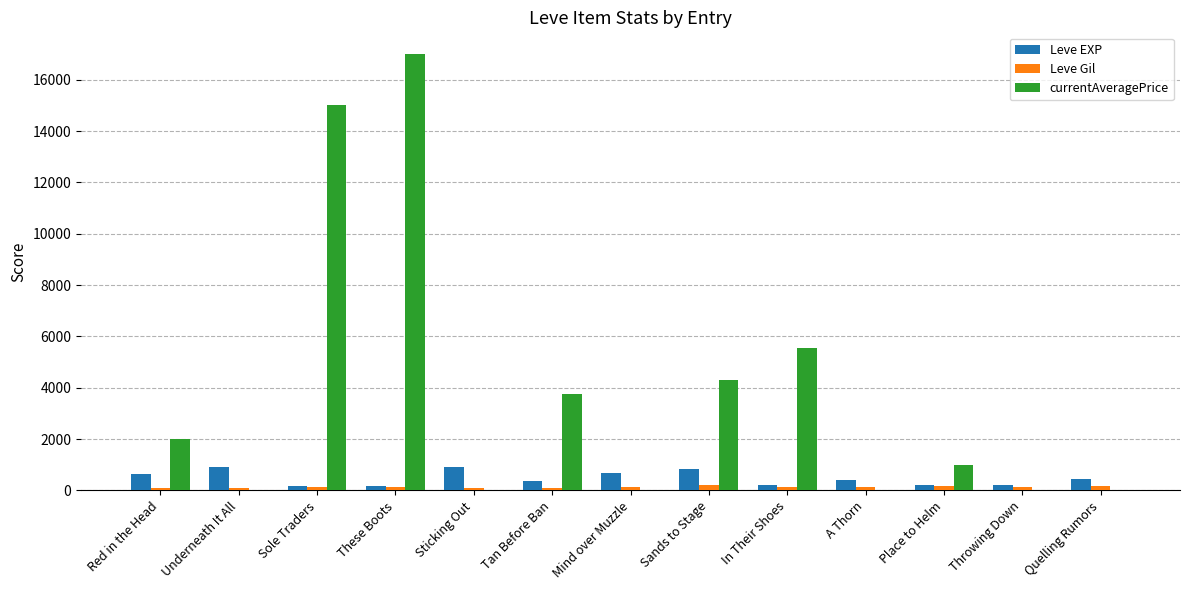

What is the maximum value for Leve EXP?

900.0